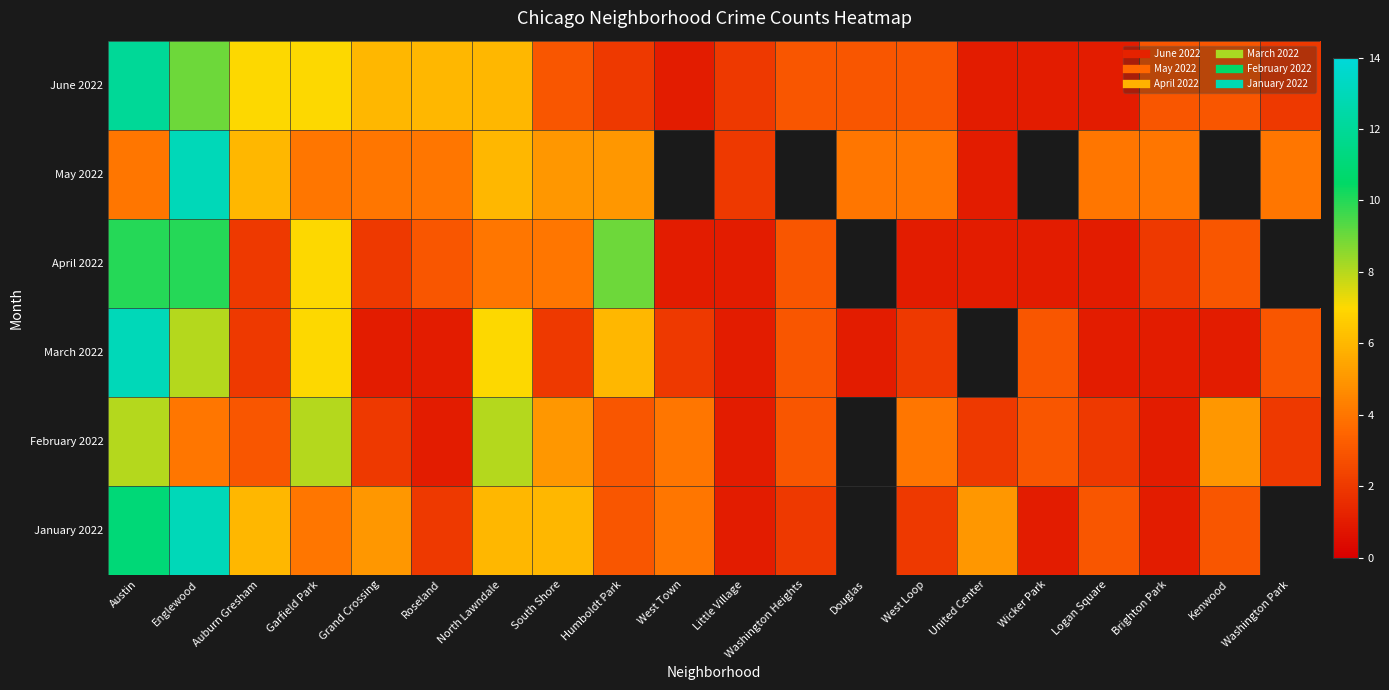

How many data points in March 2022 are less than 2?

7